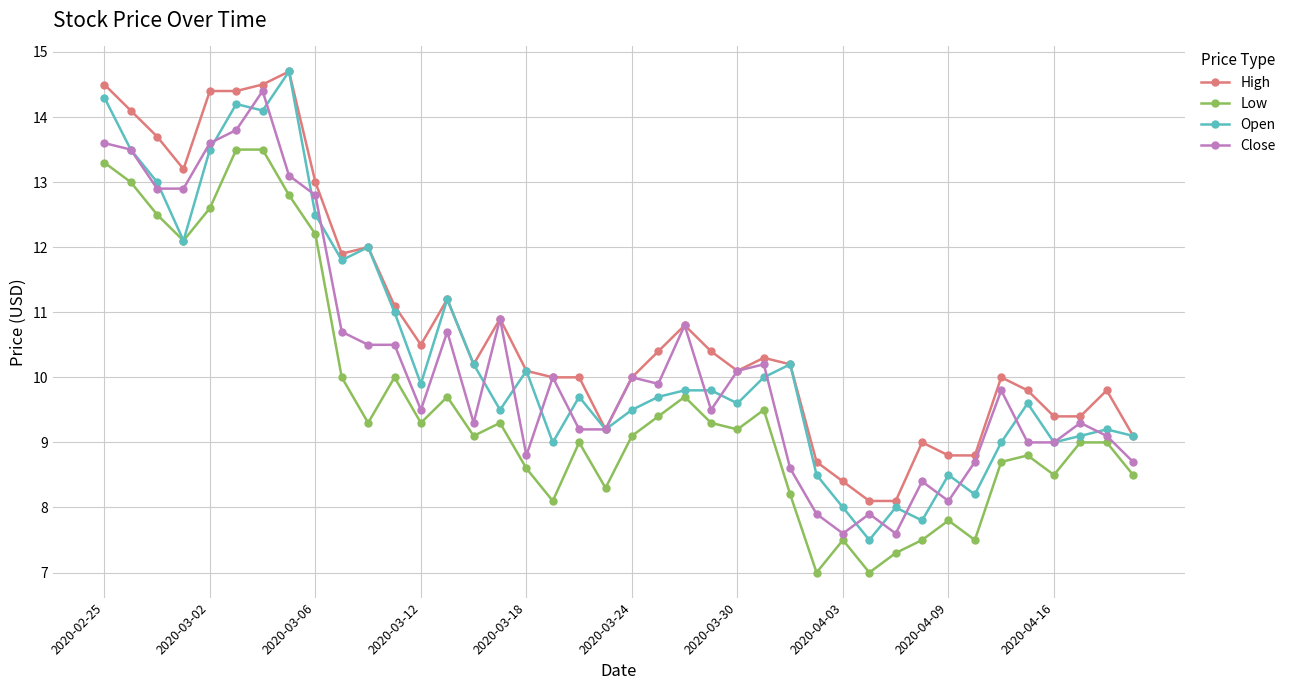

True or false: Open has more than 0 interior local peaks.

True